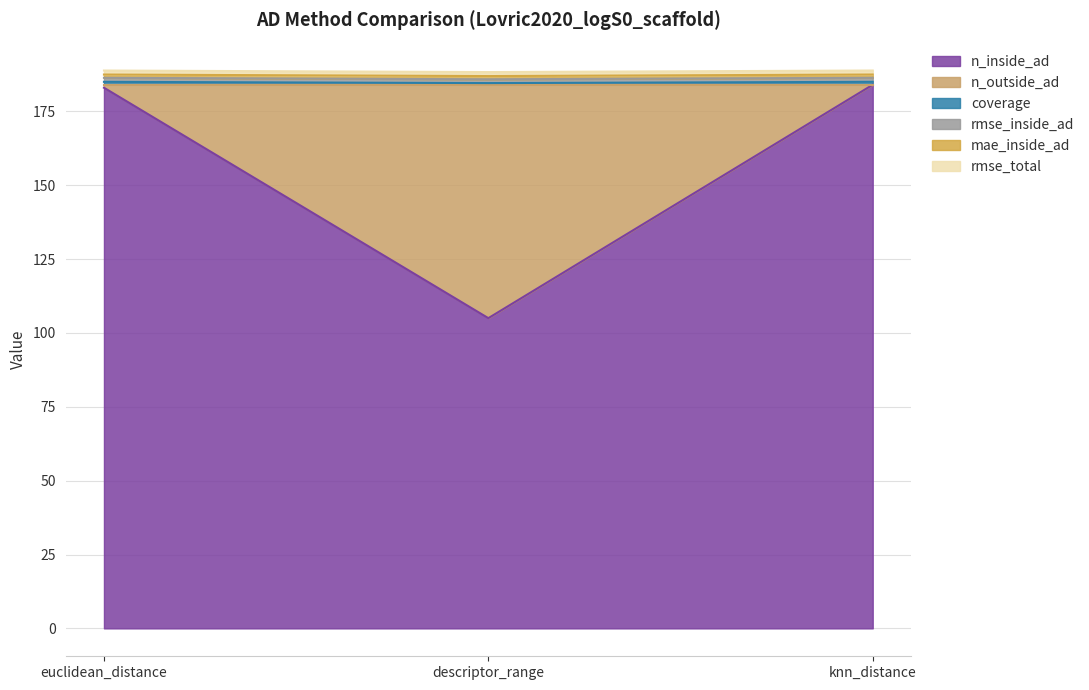

What is the sum of all n_inside_ad values?

472.0